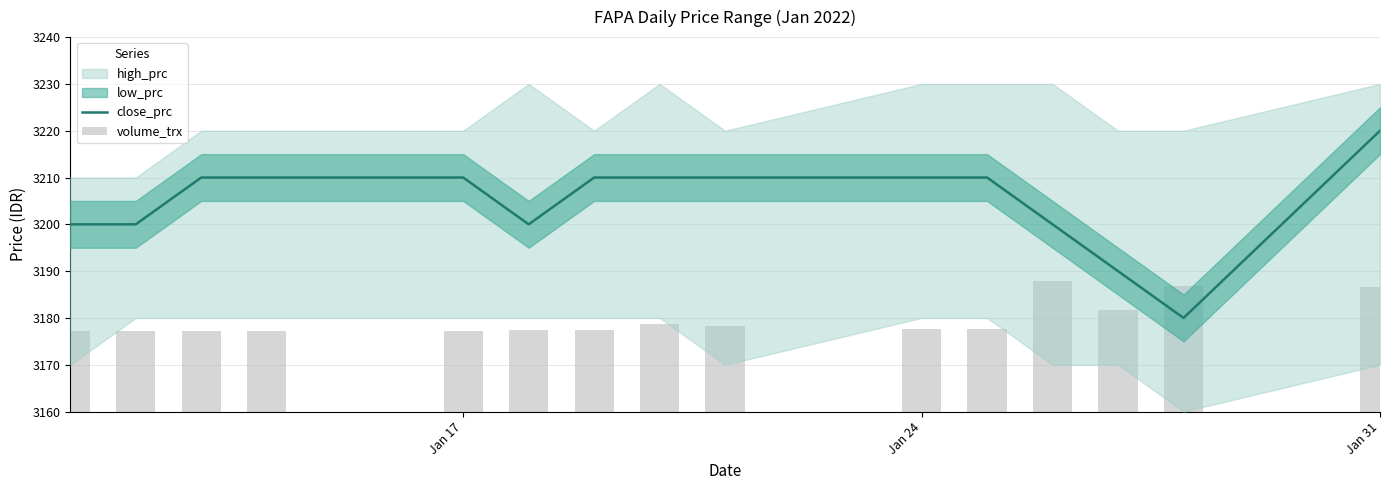

What is the sum of all close_prc values?

48070.0